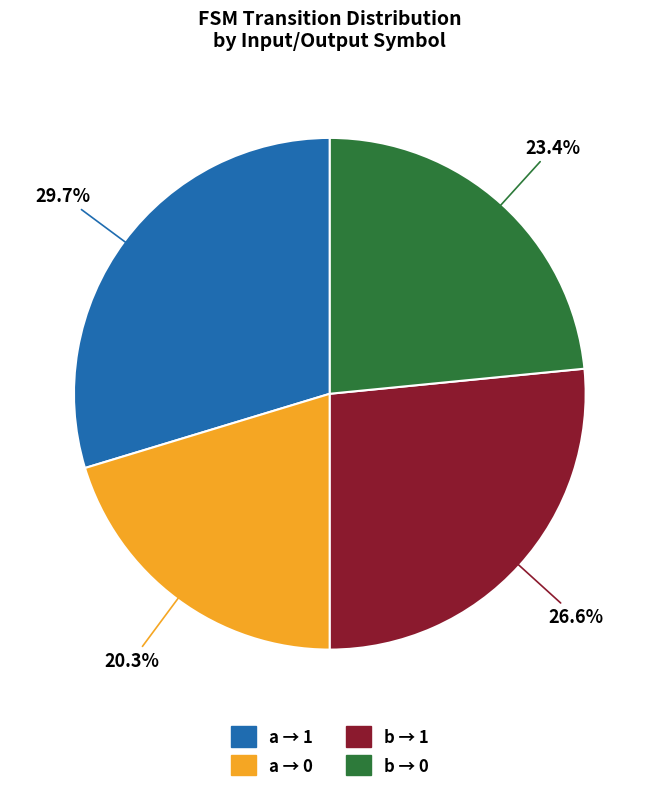

Is there a majority slice in this chart?

No